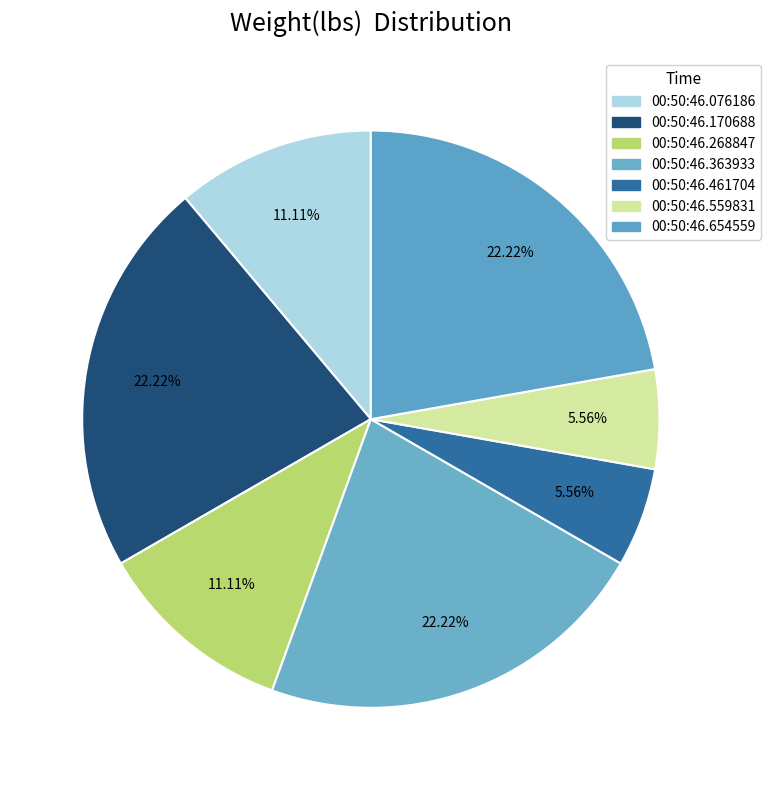

Rank the categories by value from lowest to highest.

00:50:46.461704, 00:50:46.559831, 00:50:46.076186, 00:50:46.268847, 00:50:46.170688, 00:50:46.363933, 00:50:46.654559